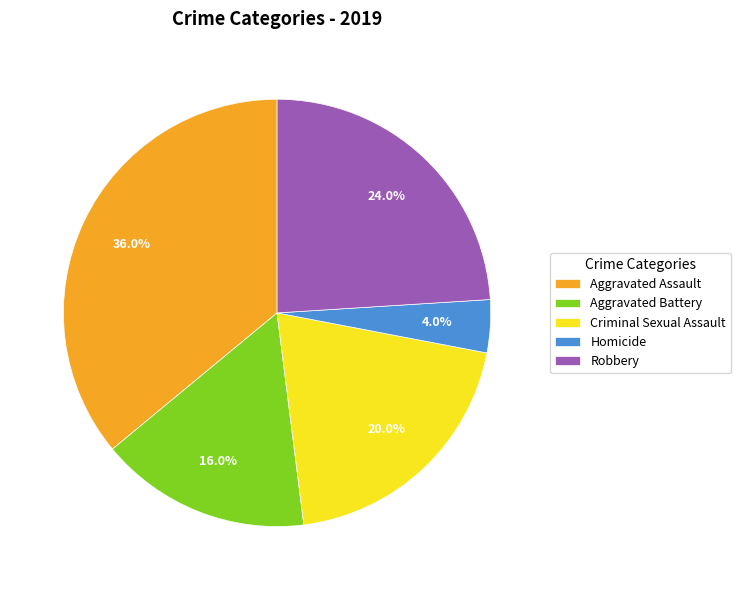

To the nearest percent, what percentage of the pie is Aggravated Assault?

36%